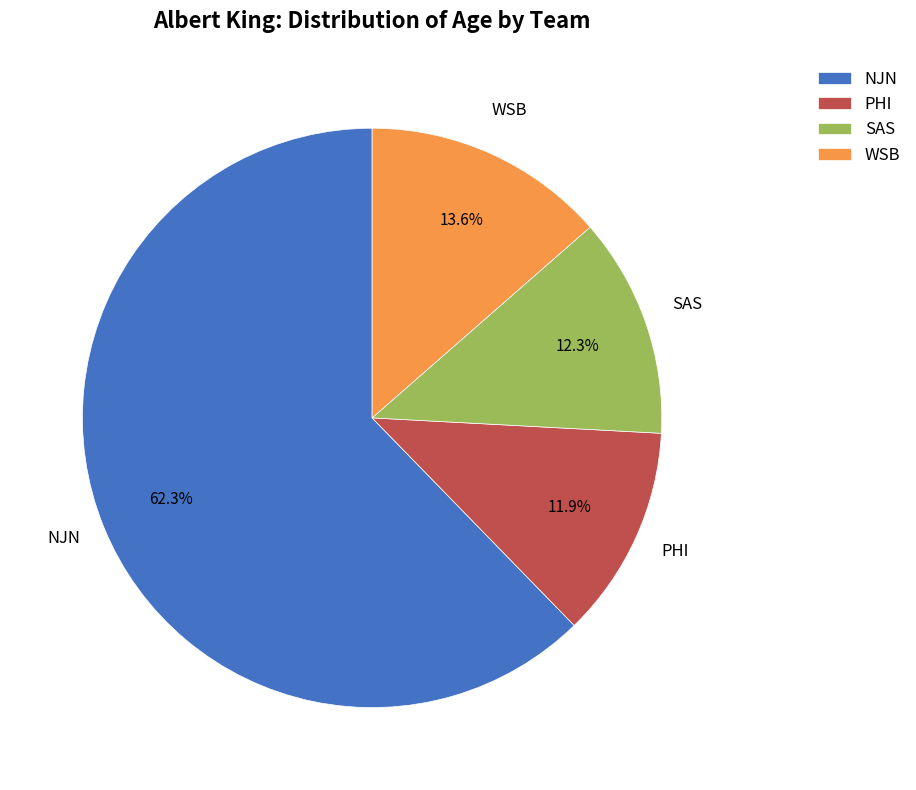

To the nearest percent, what is the combined percentage of PHI and NJN?

74%